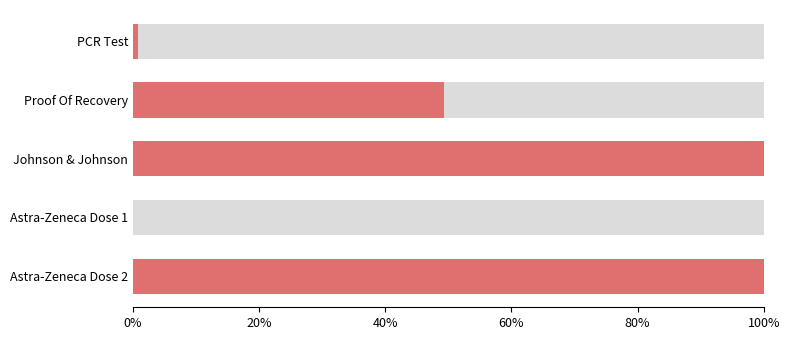

What position from the right is PCR Test?

5